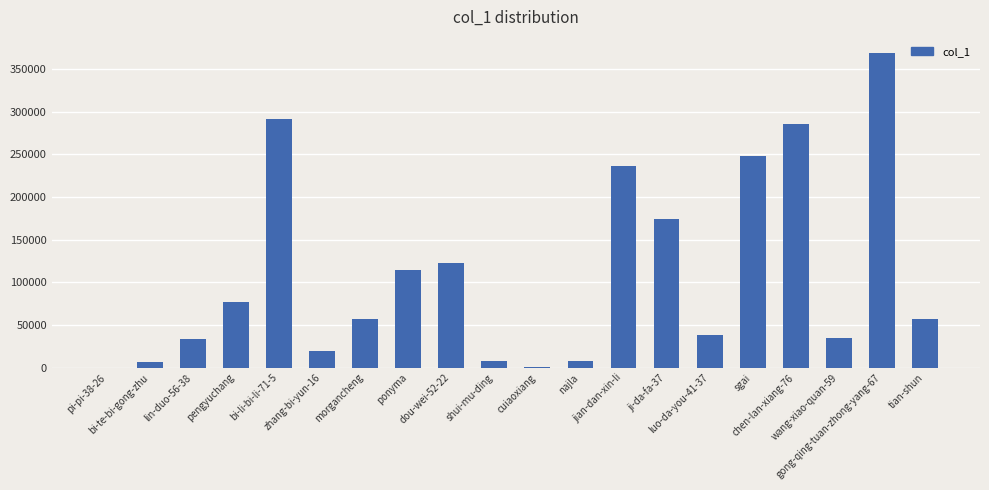

What is the sum of the values at pengyuchang and chen-lan-xiang-76?

362502